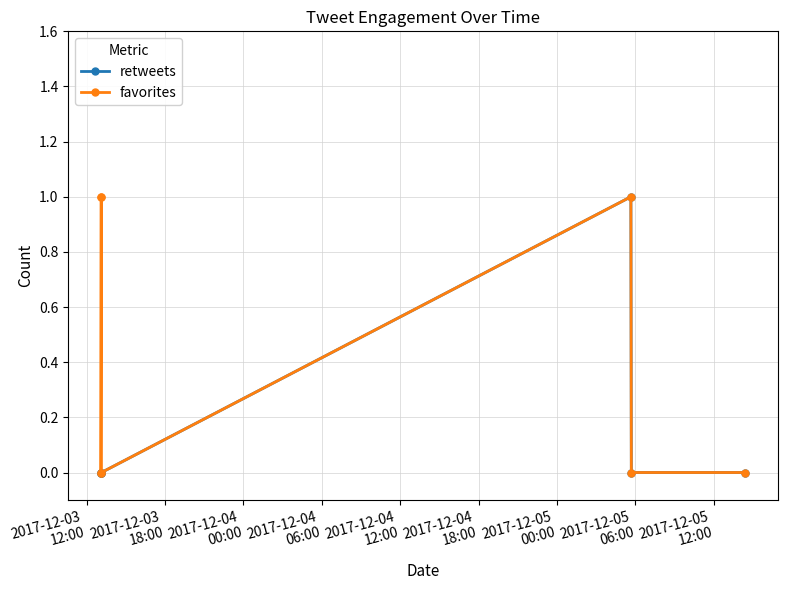

True or false: favorites and retweets cross at least once.

False